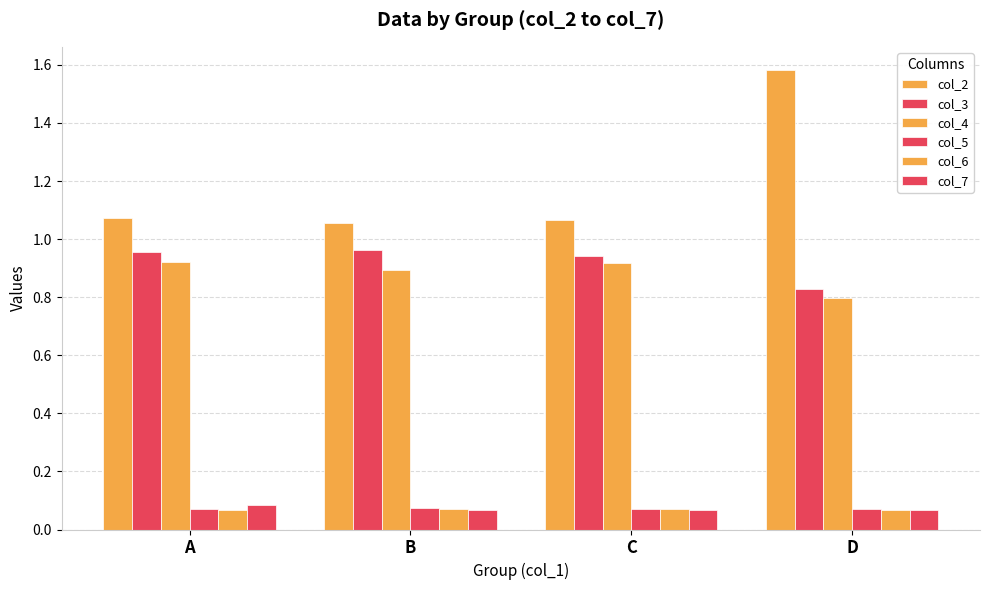

Count the col_5 values in the range 0 to 1.

4